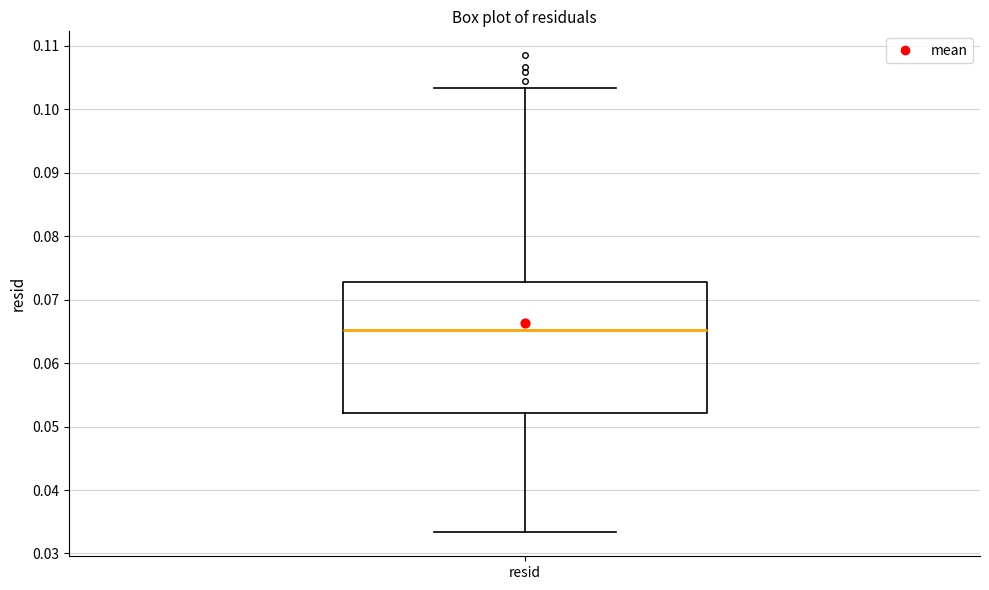

Read this box plot against the y-axis: the position of the median line, the range covered by the box, and the ends of both whiskers. The values are not printed on the chart, so give them approximately, as read against the axis.

median 0.065, box 0.052 to 0.073, whiskers 0.033 to 0.103